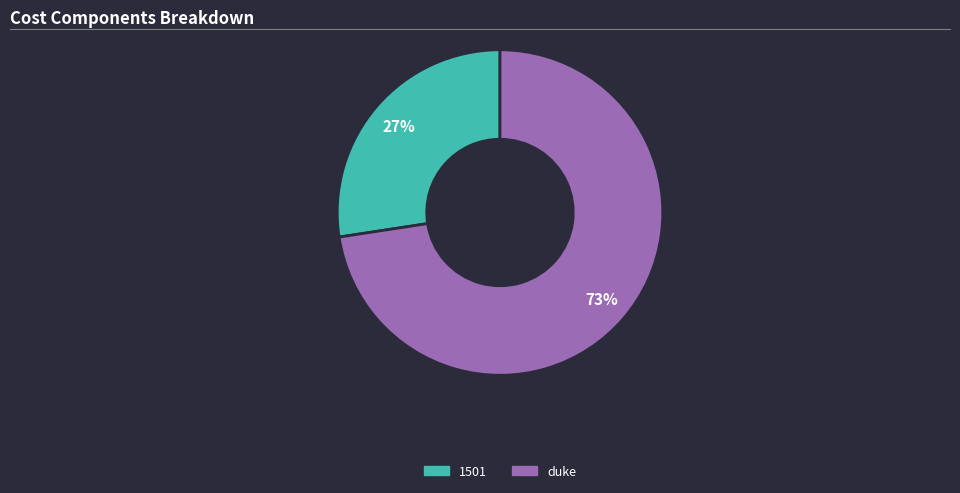

Does duke represent more than half of the total?

Yes